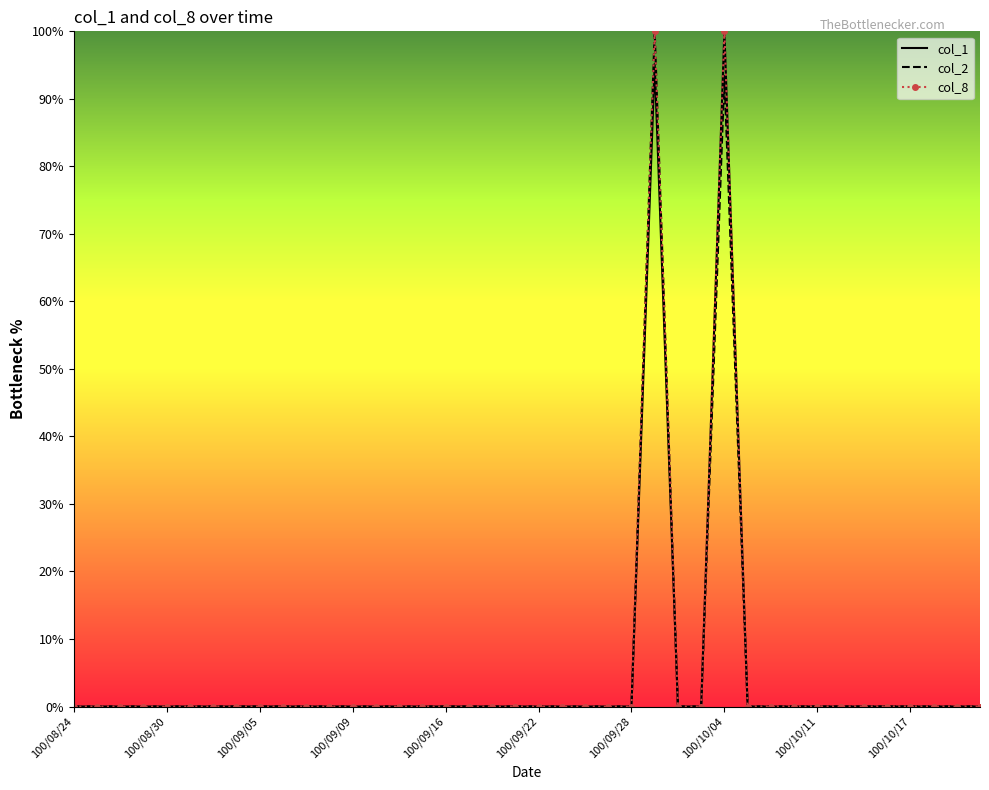

What is the greatest value displayed?

100.0